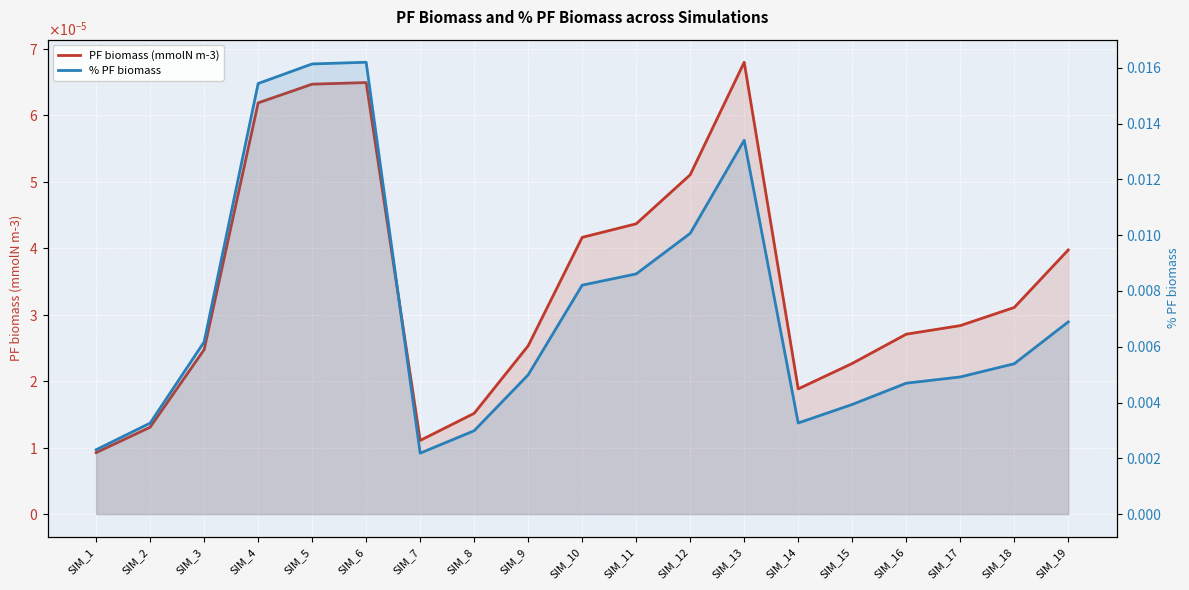

True or false: % PF biomass has a value of 0.0 at SIM_19.

True